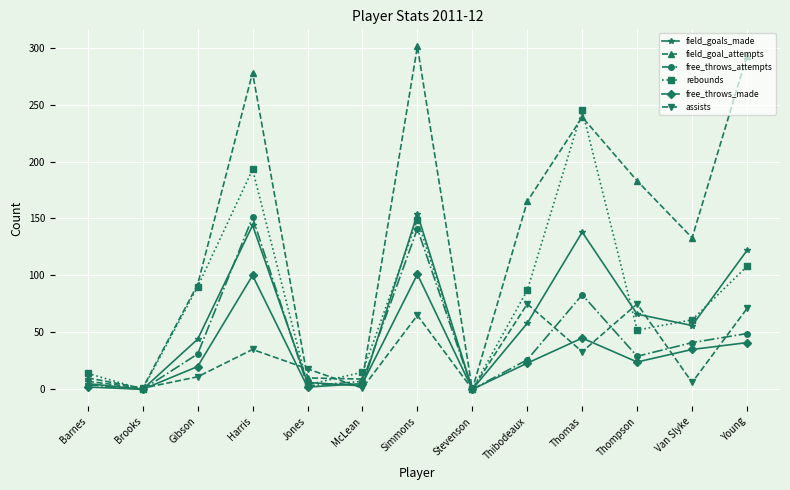

How many values in the rebounds series are below 61?

6